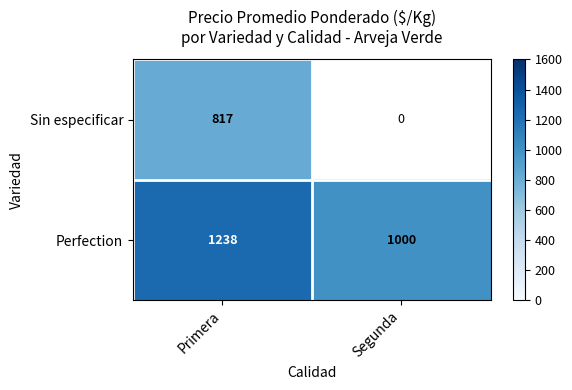

What is the total value across all series at Primera?

2054.9